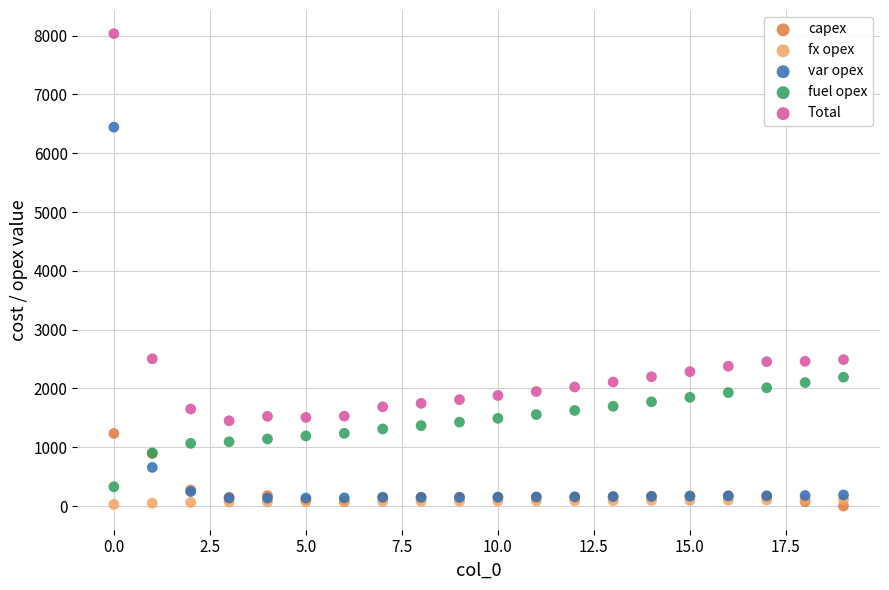

In the Total series, what Y value is closest to 4742?

2505